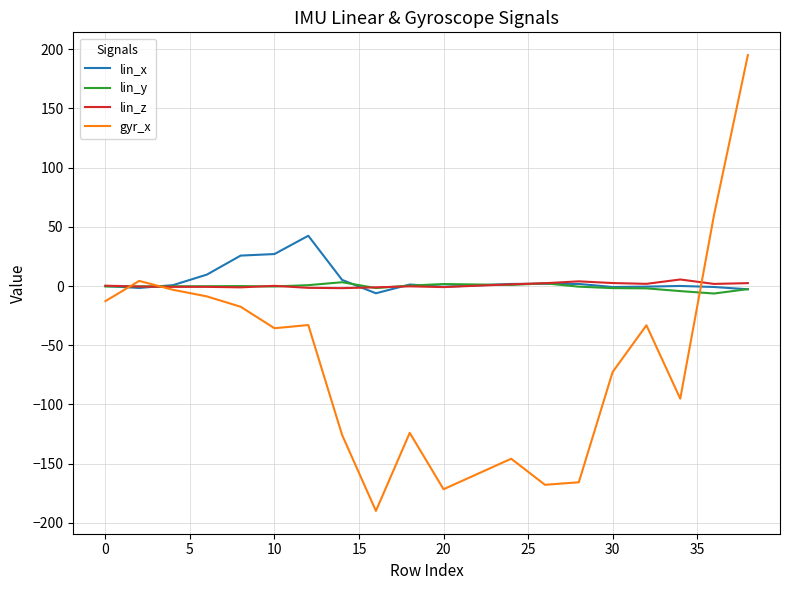

How many distinct data groups are displayed?

4